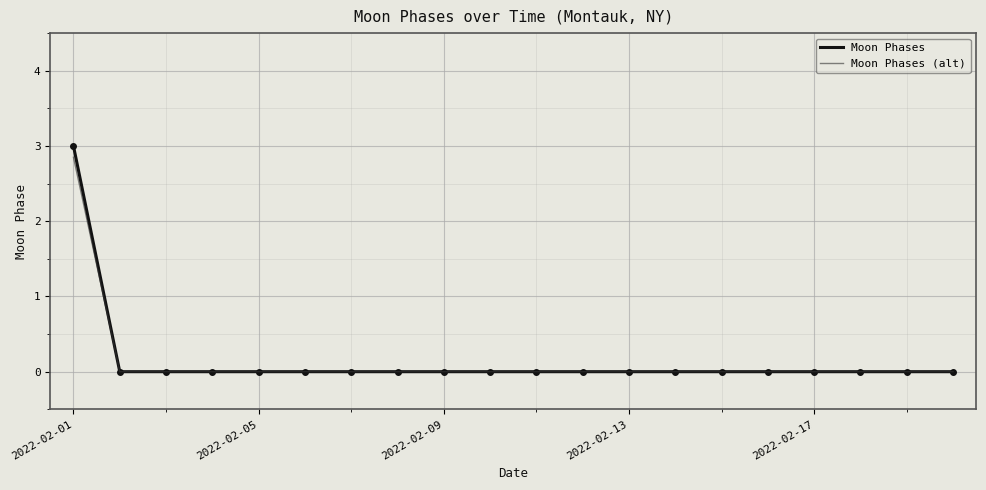

Which series has the widest spread of values?

Moon Phases